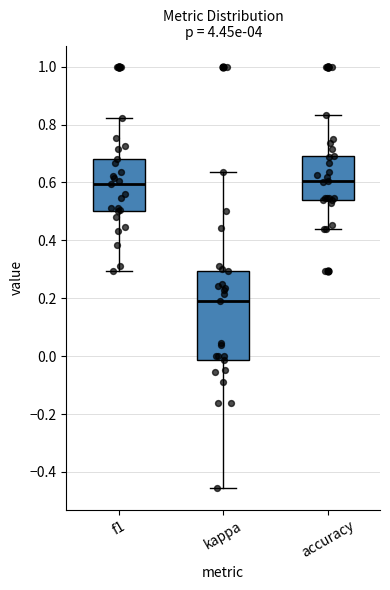

Which box is the tallest, from its lower edge to its upper edge?

kappa